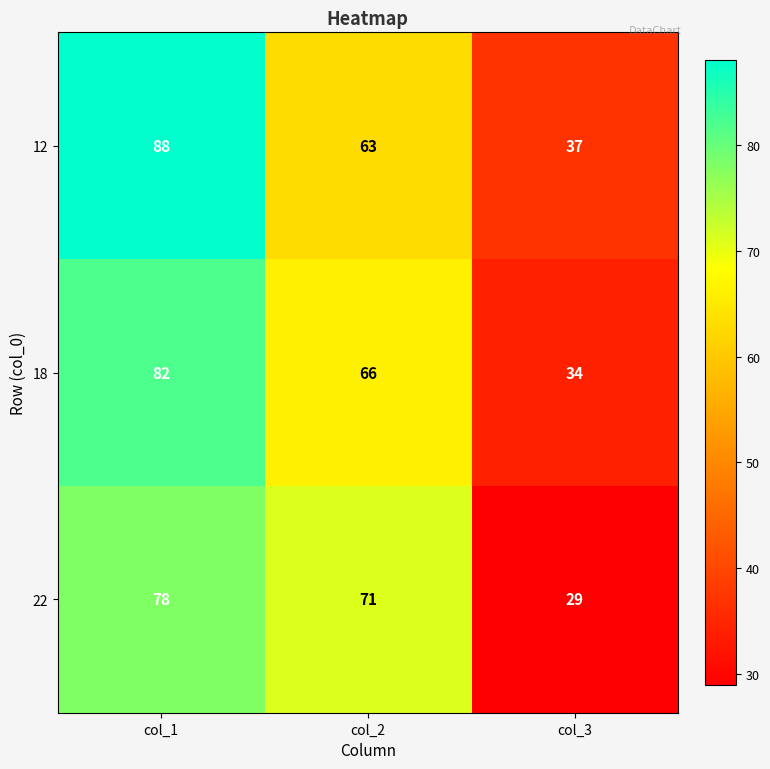

How many distinct data groups are displayed?

3